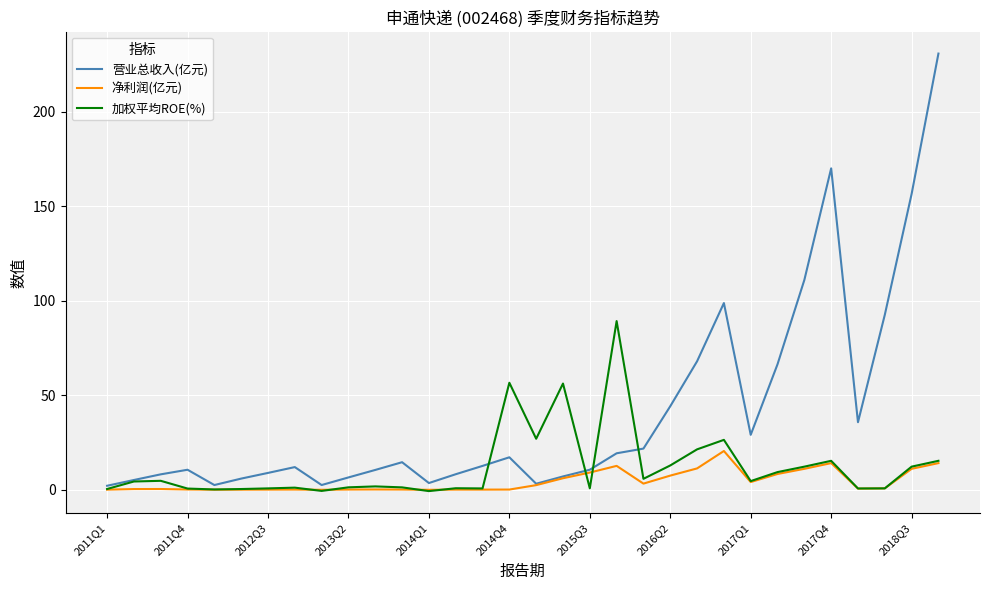

What are all the series names shown in the legend?

营业总收入(亿元), 净利润(亿元), 加权平均ROE(%)